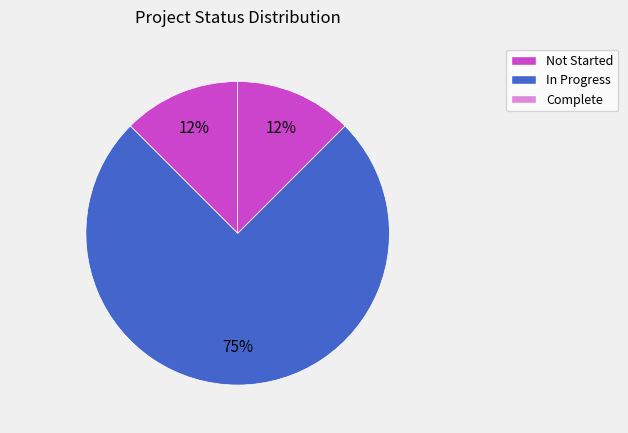

Rank the categories by value from highest to lowest.

In Progress, Not Started, Complete